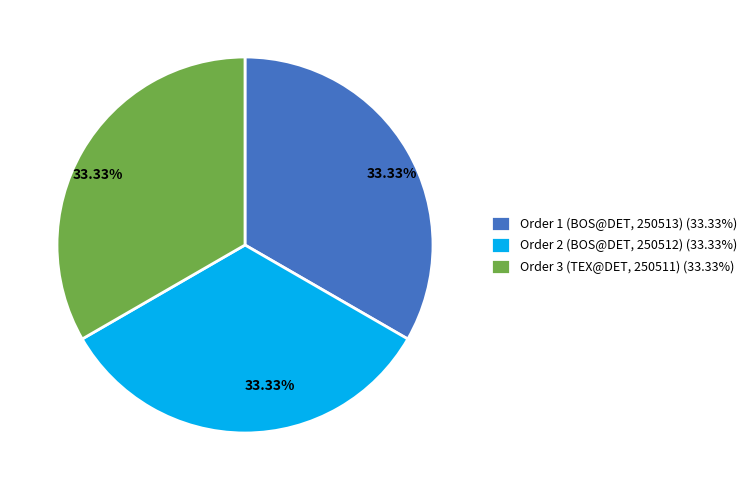

Is there a majority slice in this chart?

No